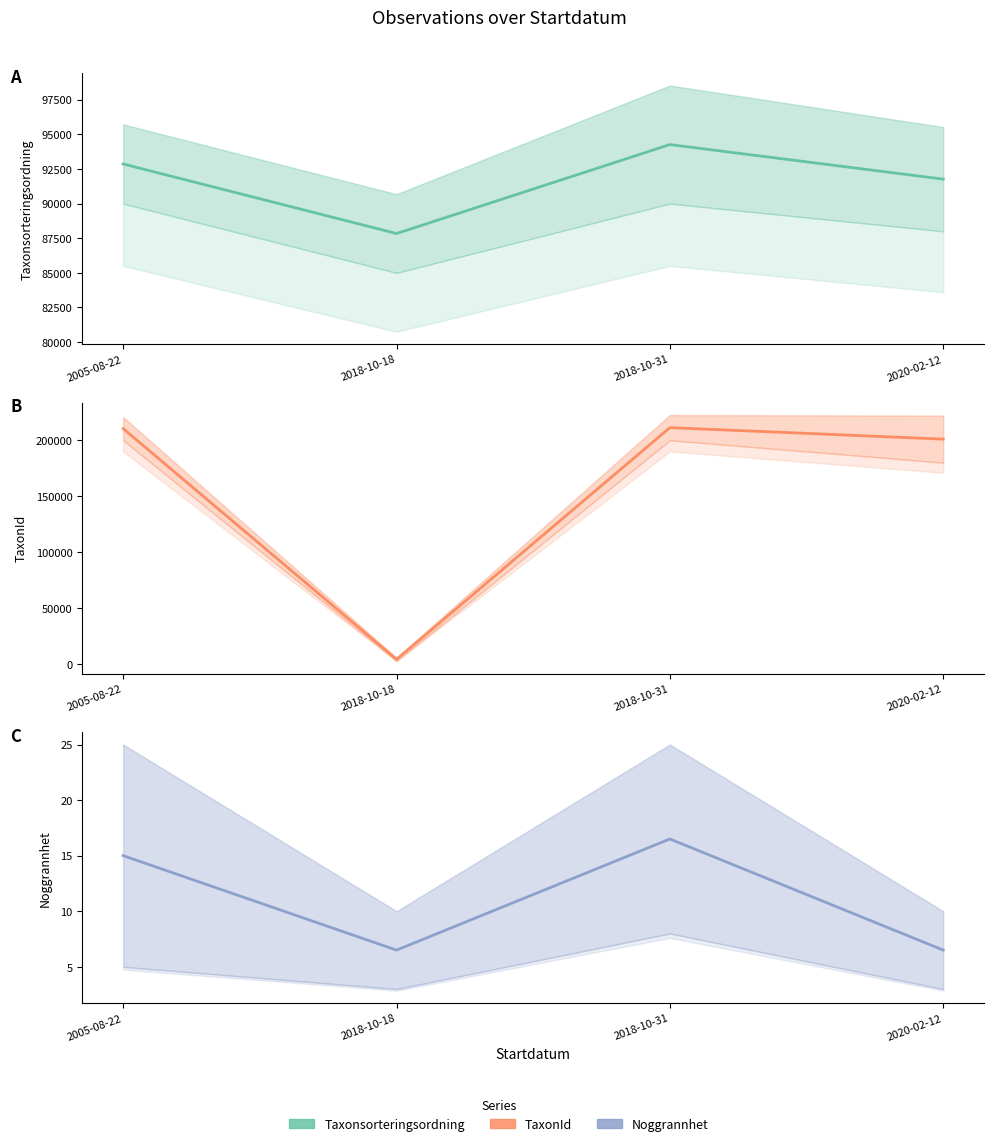

At how many categories does at least one series exceed 4905?

4